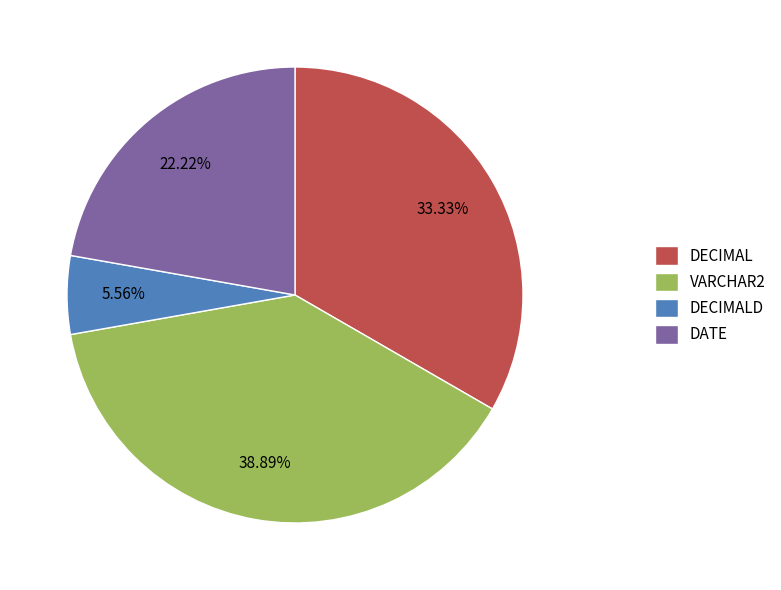

Which slice is the smallest?

DECIMALD